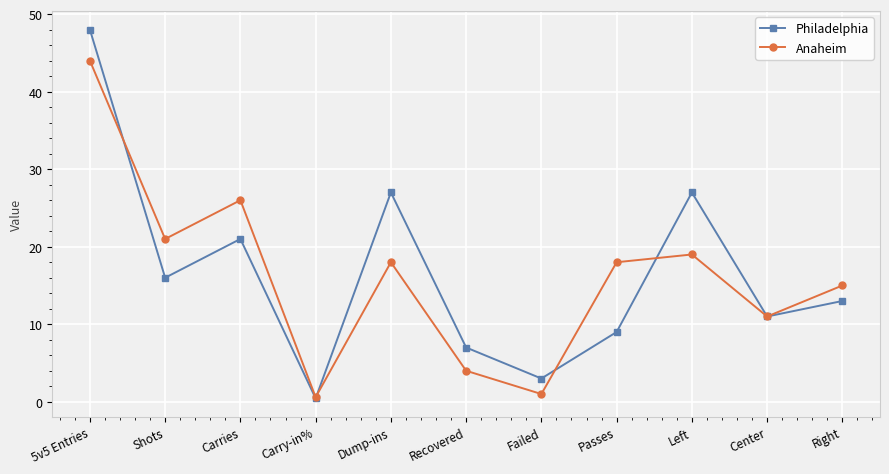

How many values in the Philadelphia series are below 13?

5